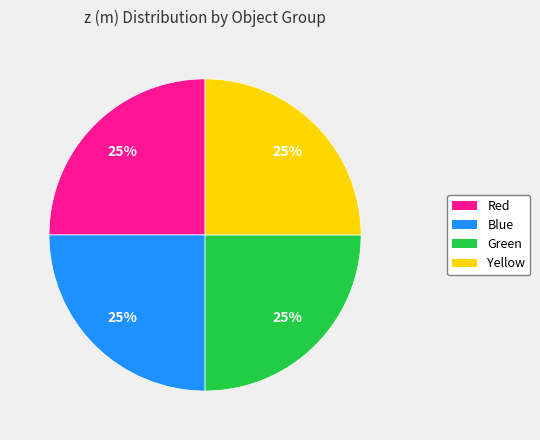

Is there any slice that represents more than half of the pie?

No